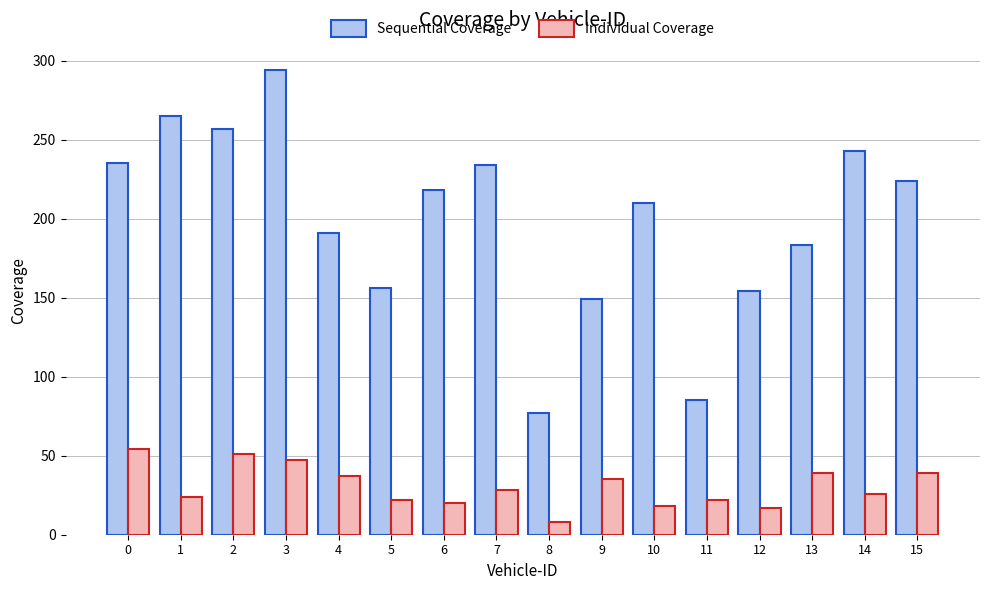

What is the value of the Individual Coverage bar at the 7th from the left?

20